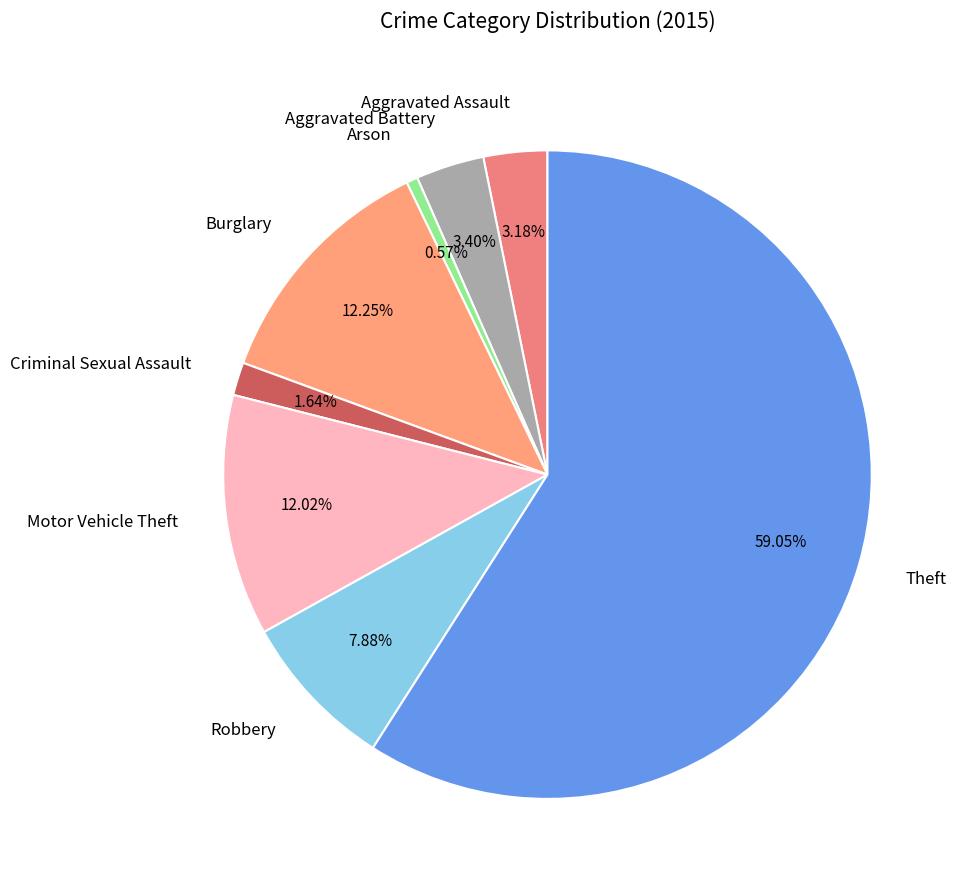

Is it true that Criminal Sexual Assault is 2% of the pie?

True